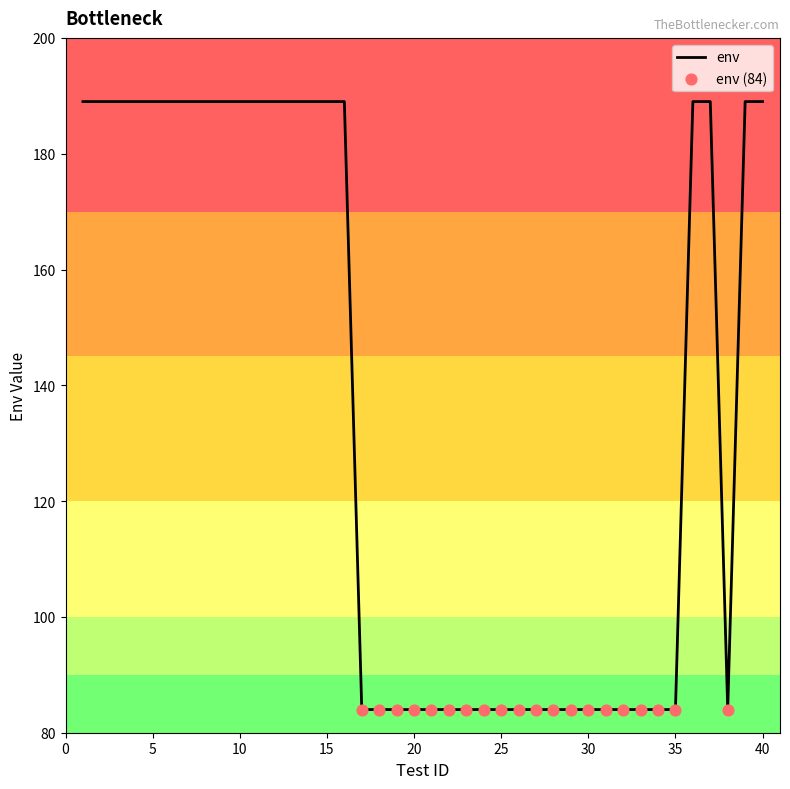

What is the difference between the maximum and minimum values?

105